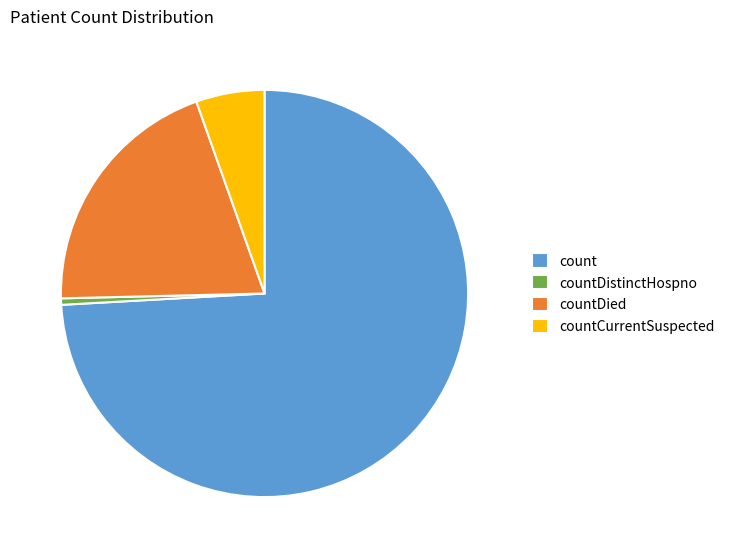

Is it true that count is 65% of the pie?

False